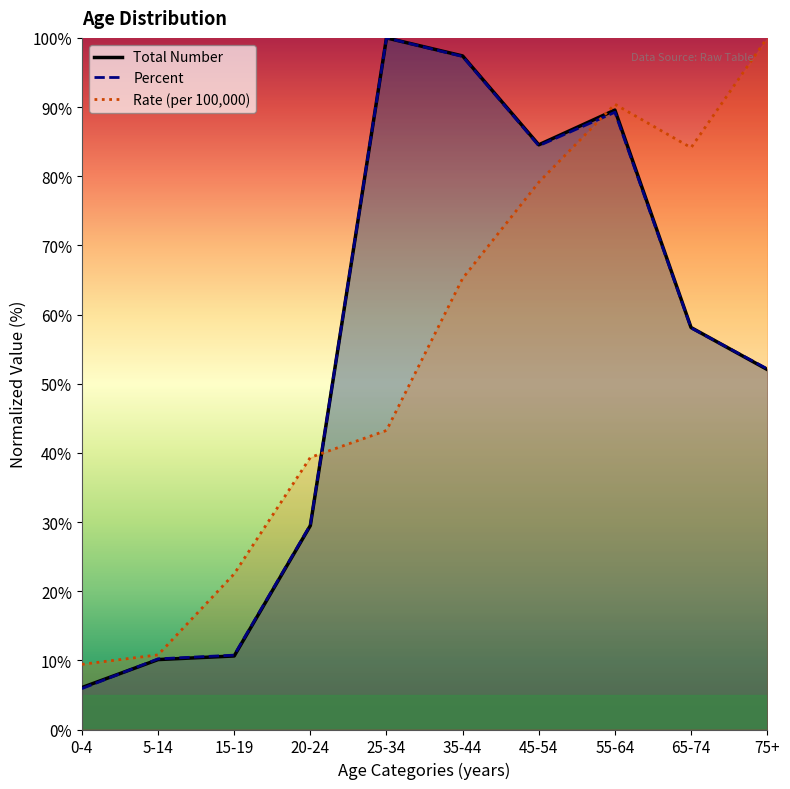

What are all the series names shown in the legend?

Total Number, Percent, Rate (per 100,000)